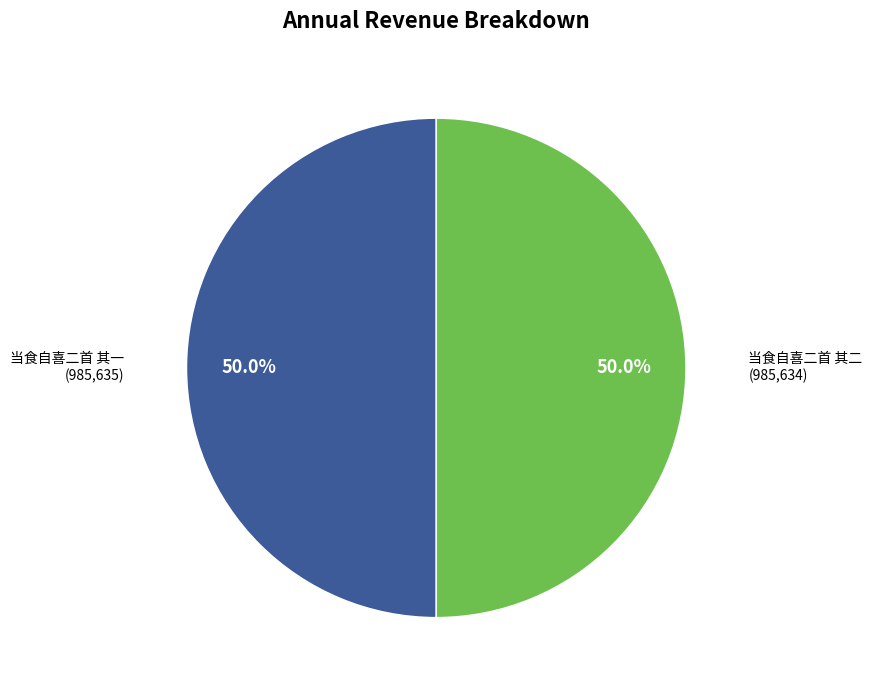

Combined, do 当食自喜二首 其一 and 当食自喜二首 其二 account for over 50%?

Yes